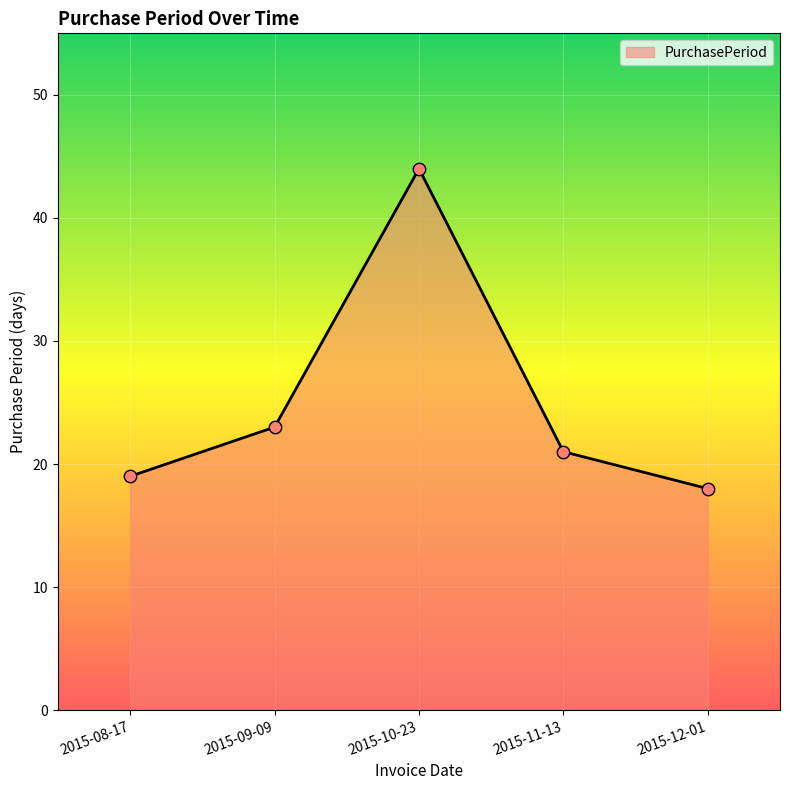

Approximately how many times larger is the value at 2015-10-23 compared to 2015-11-13?

2.1